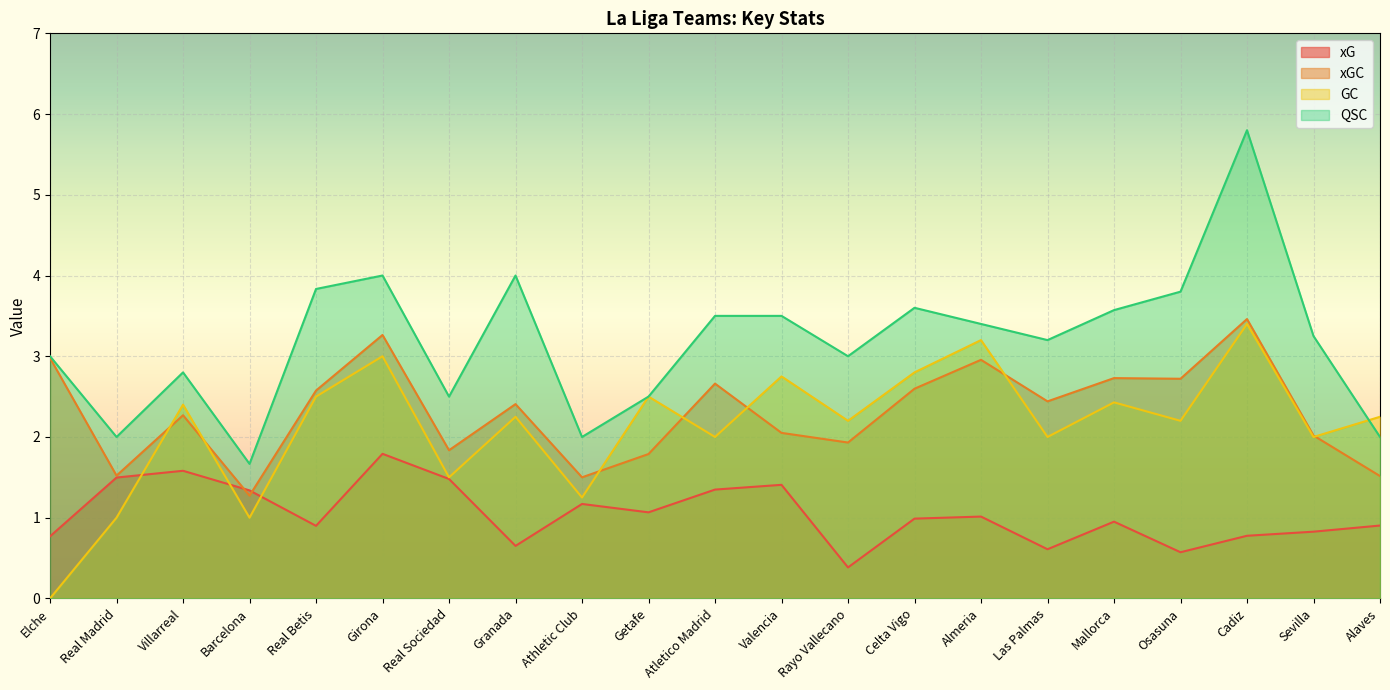

Which series has the largest total across all categories?

QSC